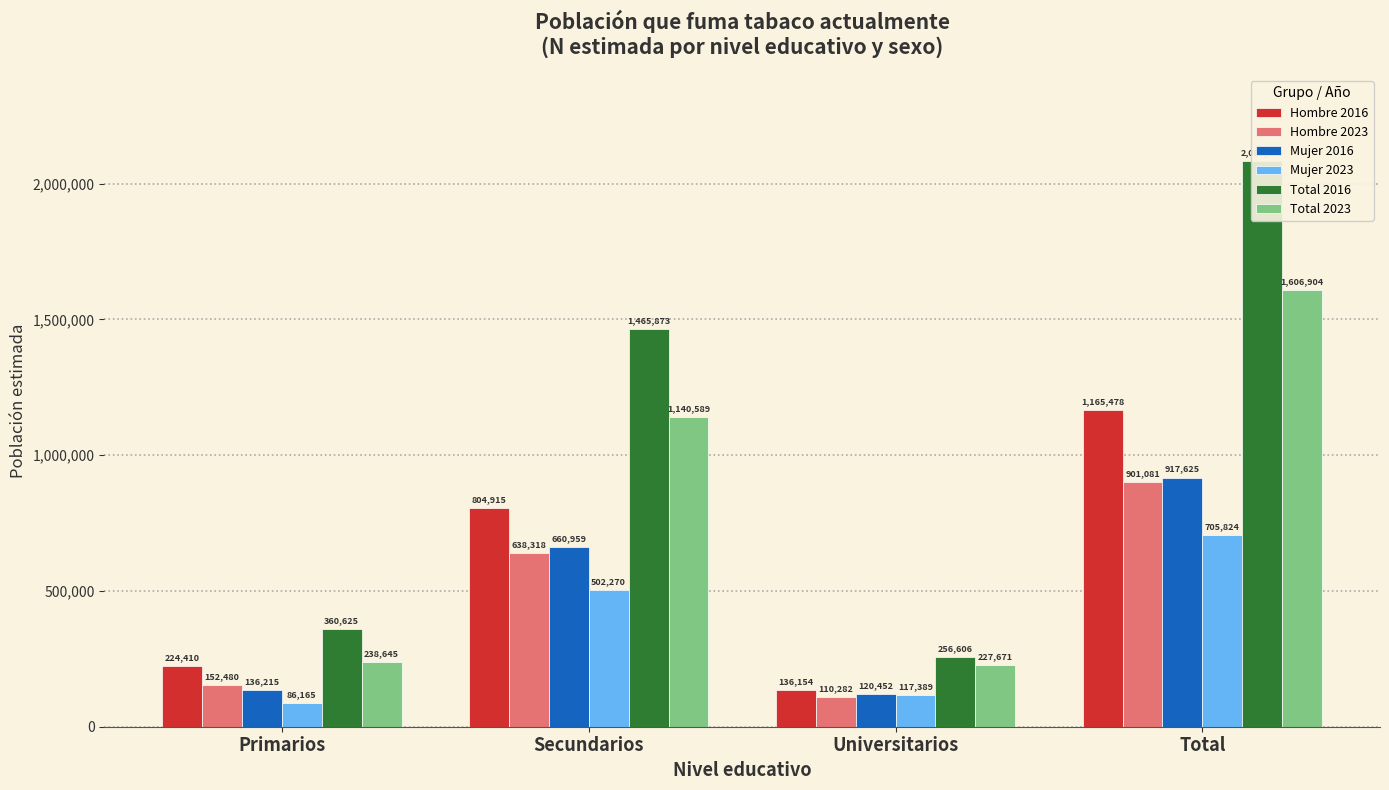

What is the approximate value of Total 2016 at Primarios?

360625